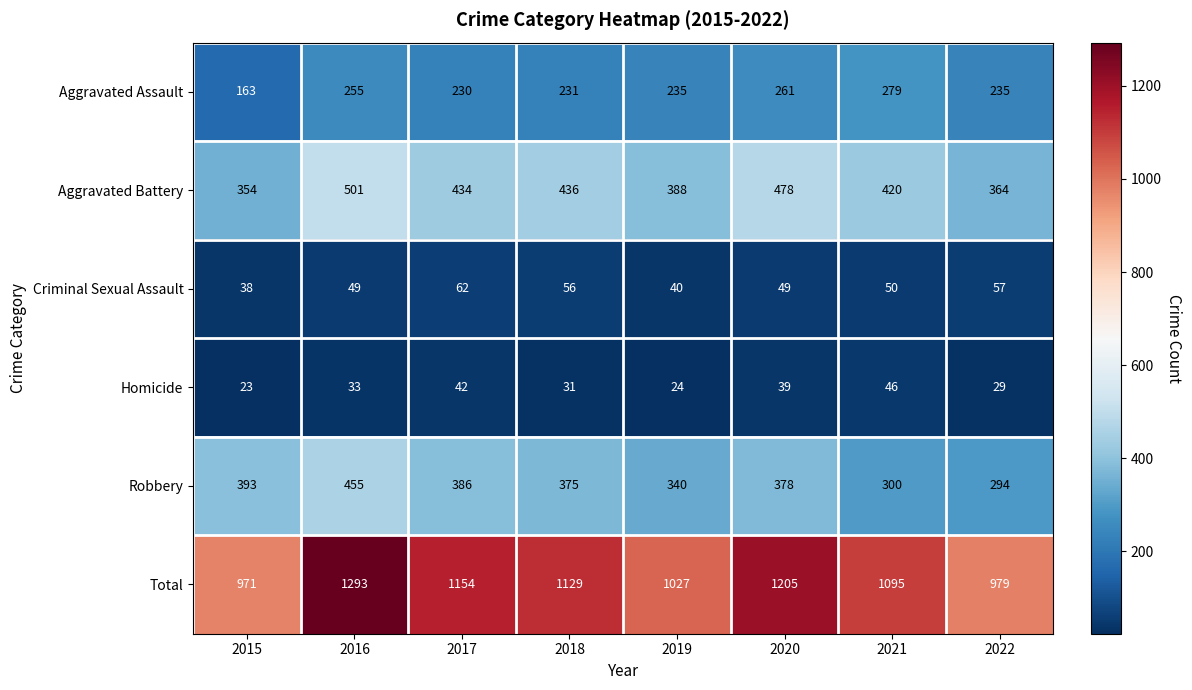

Rank the categories by Robbery value from lowest to highest.

2022, 2021, 2019, 2018, 2020, 2017, 2015, 2016